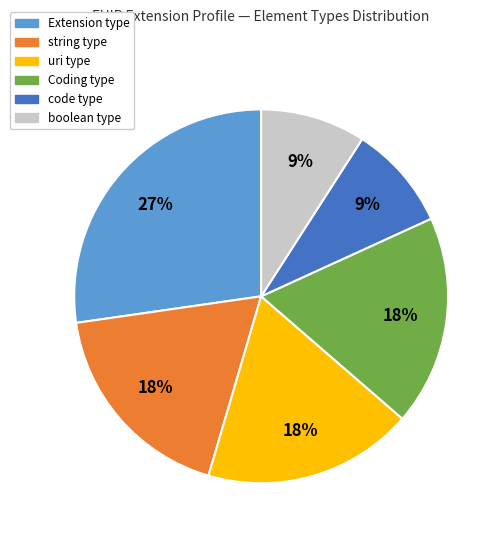

Is there any slice that represents more than half of the pie?

No